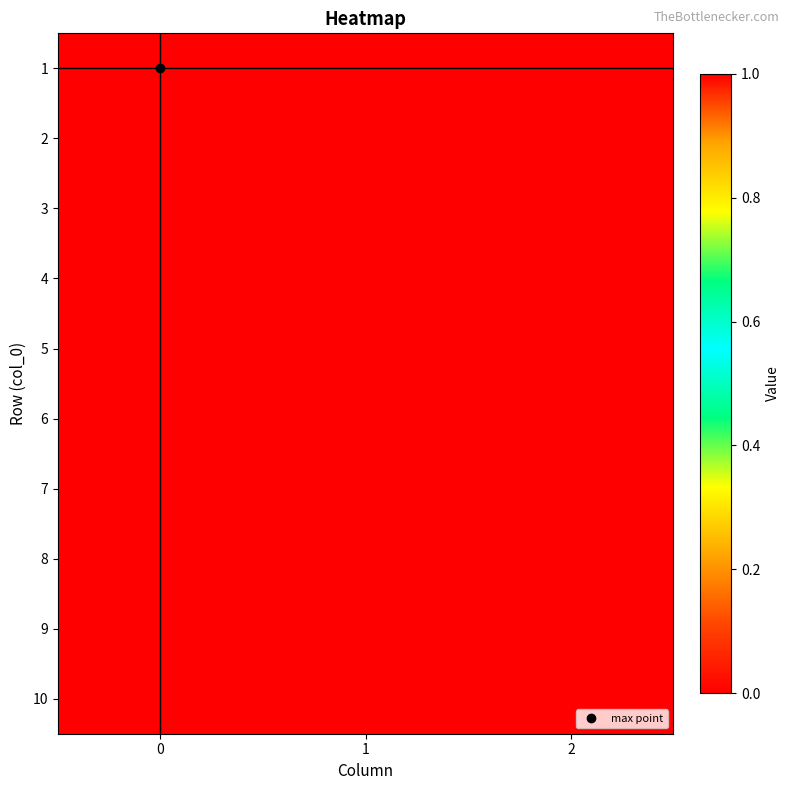

Reading left to right, what are all the values shown in this chart?

1: 0=1	1=0	2=0
2: 0=0	1=1	2=0
3: 0=0	1=1	2=0
4: 0=0	1=1	2=0
5: 0=0	1=0	2=1
6: 0=0	1=0	2=1
7: 0=0	1=0	2=1
8: 0=0	1=0	2=1
9: 0=0	1=0	2=1
10: 0=0	1=0	2=1